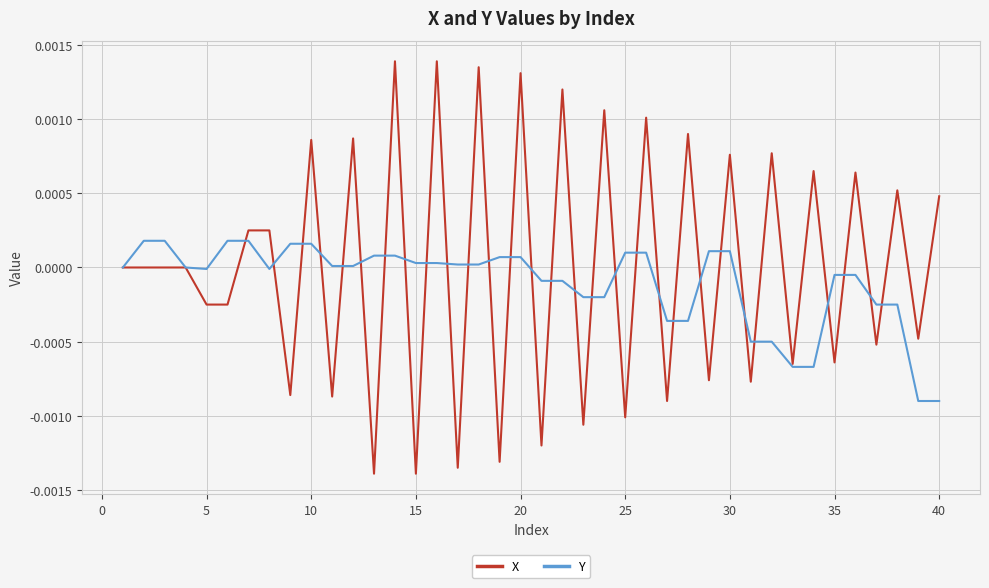

Rank the series by their maximum value, from highest to lowest.

X, Y